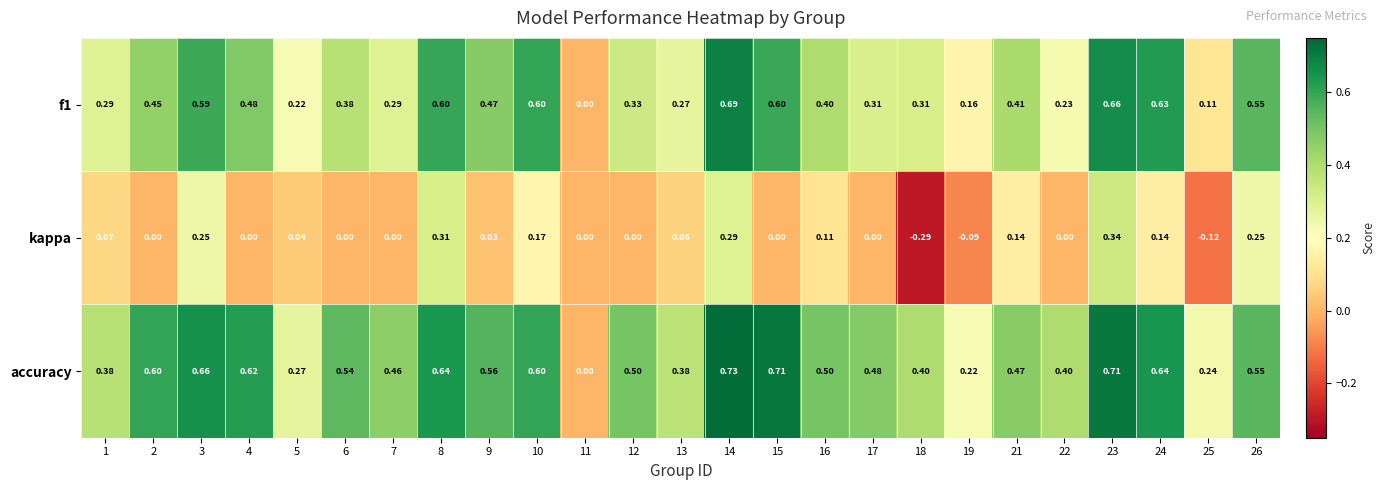

Count the number of categories in the chart.

25